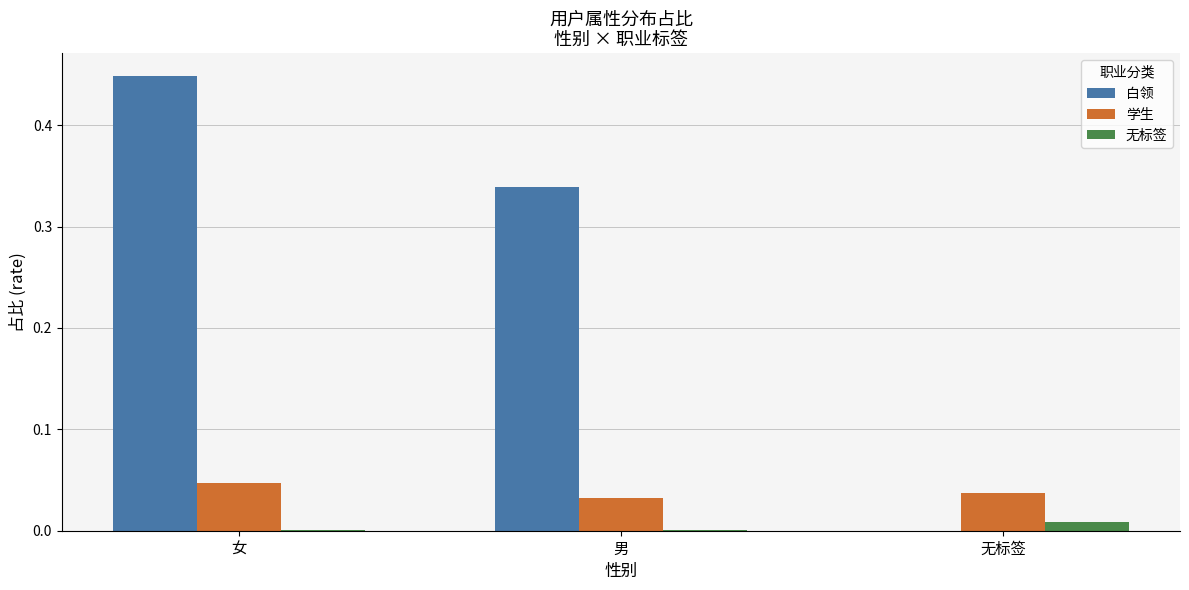

What is the sum of all 白领 values?

0.8